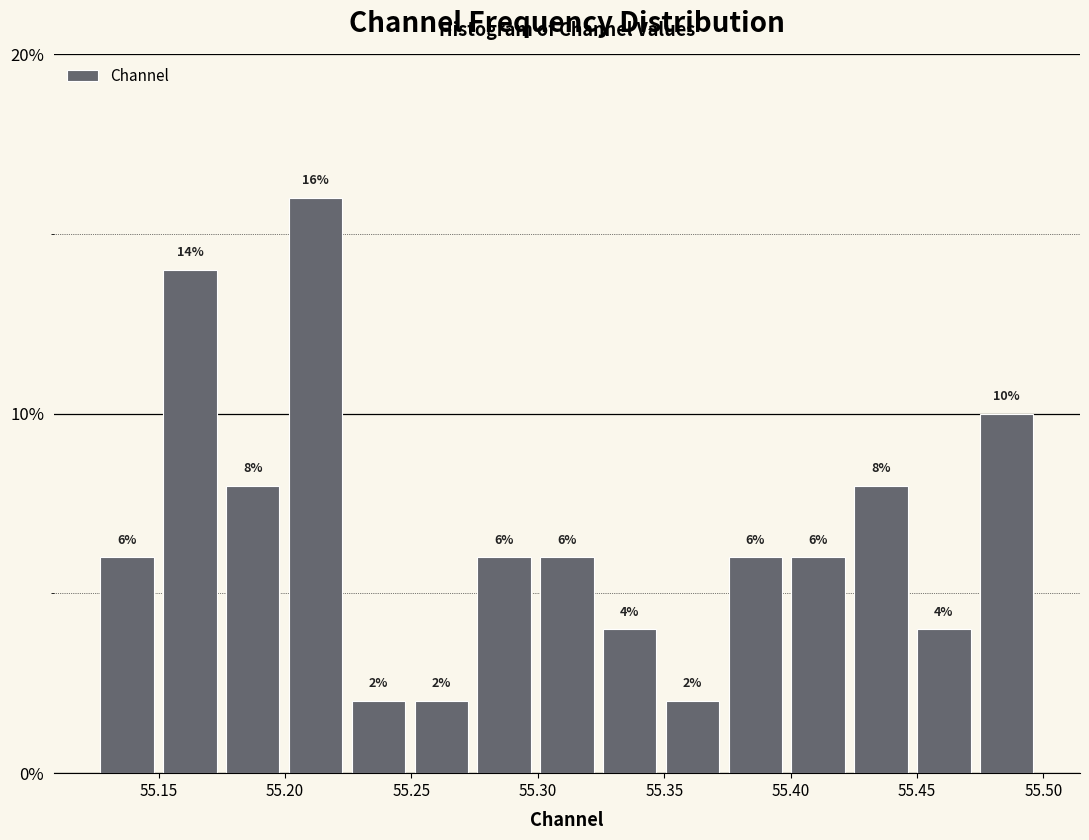

Reading left to right, list every bar in this chart as the range it spans on the x-axis followed by its height. The bar edges are not printed on the chart, so give them approximately, as read against the axis.

55.125 to 55.150: 6
55.150 to 55.175: 14
55.175 to 55.200: 8
55.200 to 55.225: 16
55.225 to 55.250: 2
55.250 to 55.275: 2
55.275 to 55.300: 6
55.300 to 55.325: 6
55.325 to 55.350: 4
55.350 to 55.375: 2
55.375 to 55.400: 6
55.400 to 55.425: 6
55.425 to 55.450: 8
55.450 to 55.475: 4
55.475 to 55.500: 10